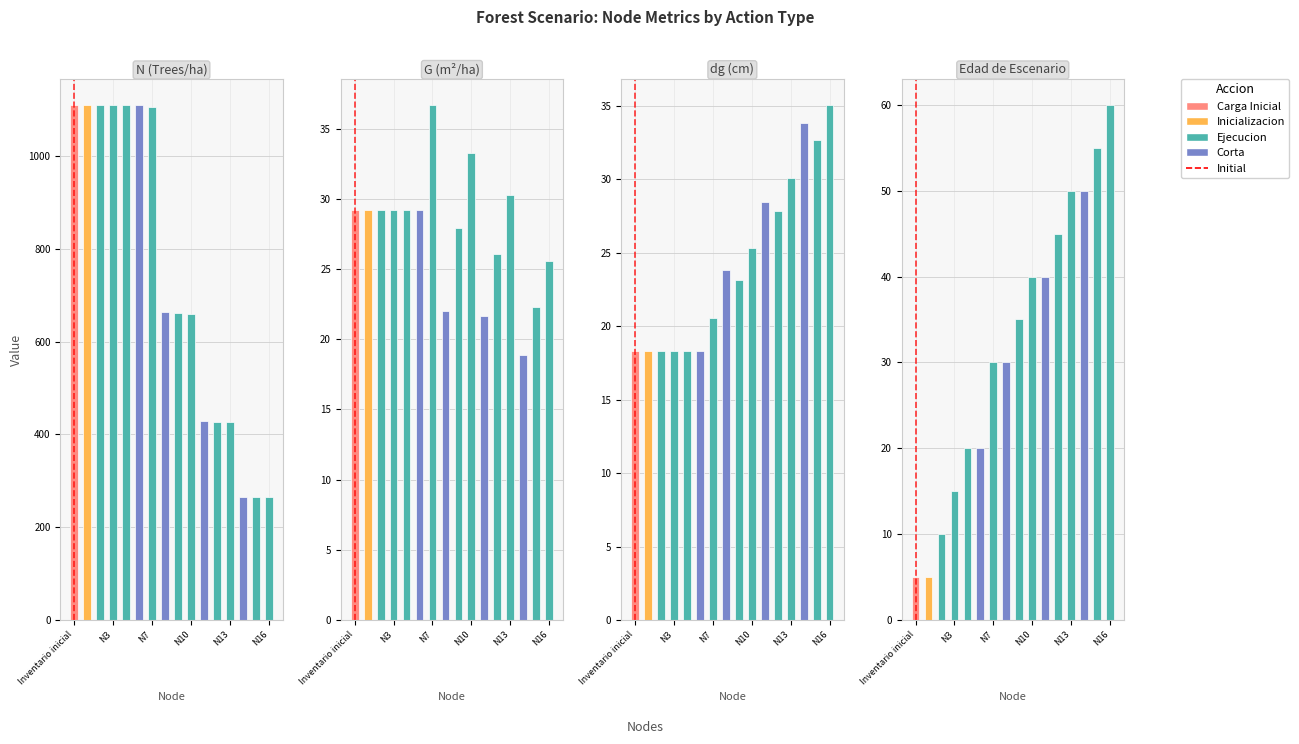

What is the minimum value for G?

18.9